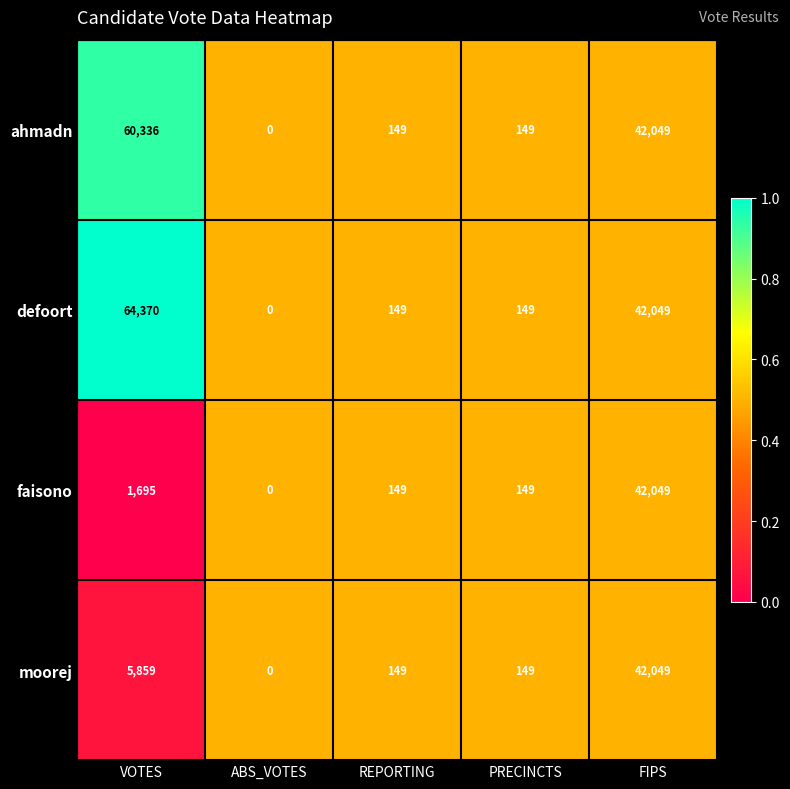

Reading right to left, transcribe all the data shown in this chart.

ahmadn: 42049	149	149	0	60336
defoort: 42049	149	149	0	64370
faisono: 42049	149	149	0	1695
moorej: 42049	149	149	0	5859